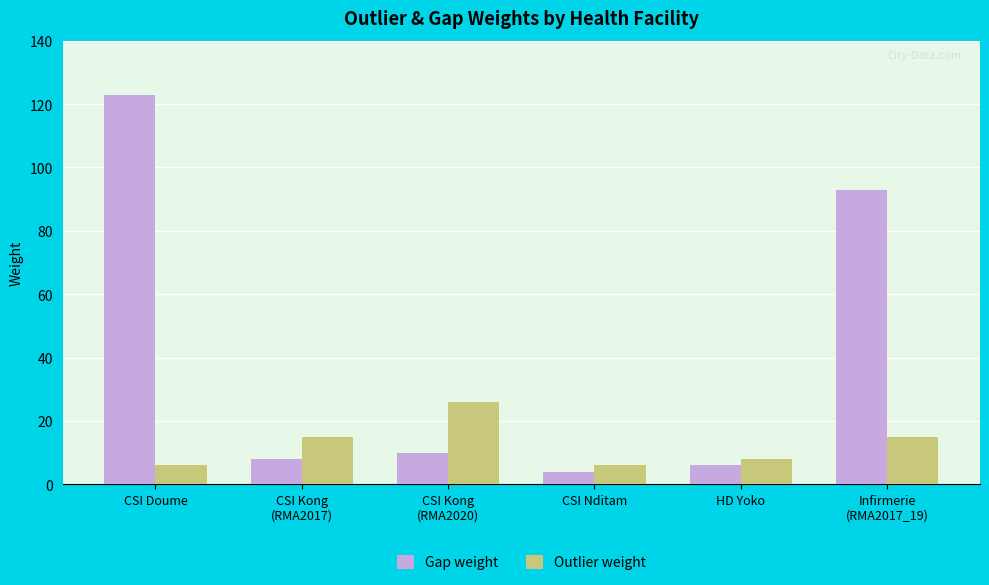

What position from the right is CSI Kong
(RMA2017)?

5